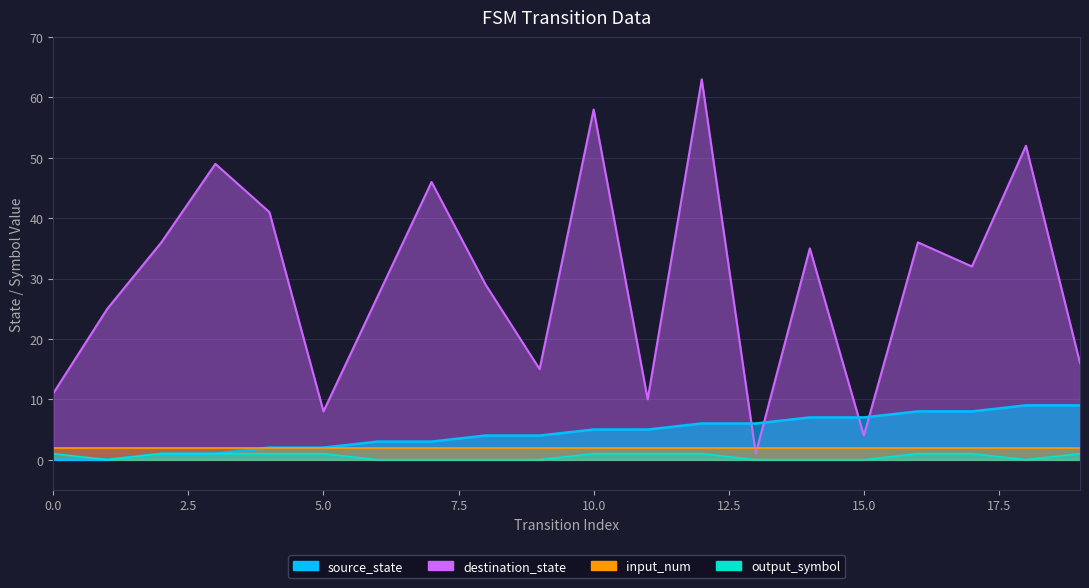

At which category is the sum across all series the highest?

12